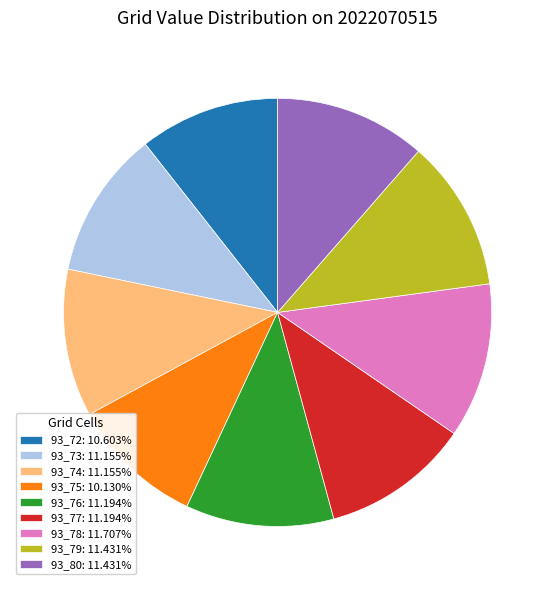

Is 93_75: 10.130% the majority of the pie?

No